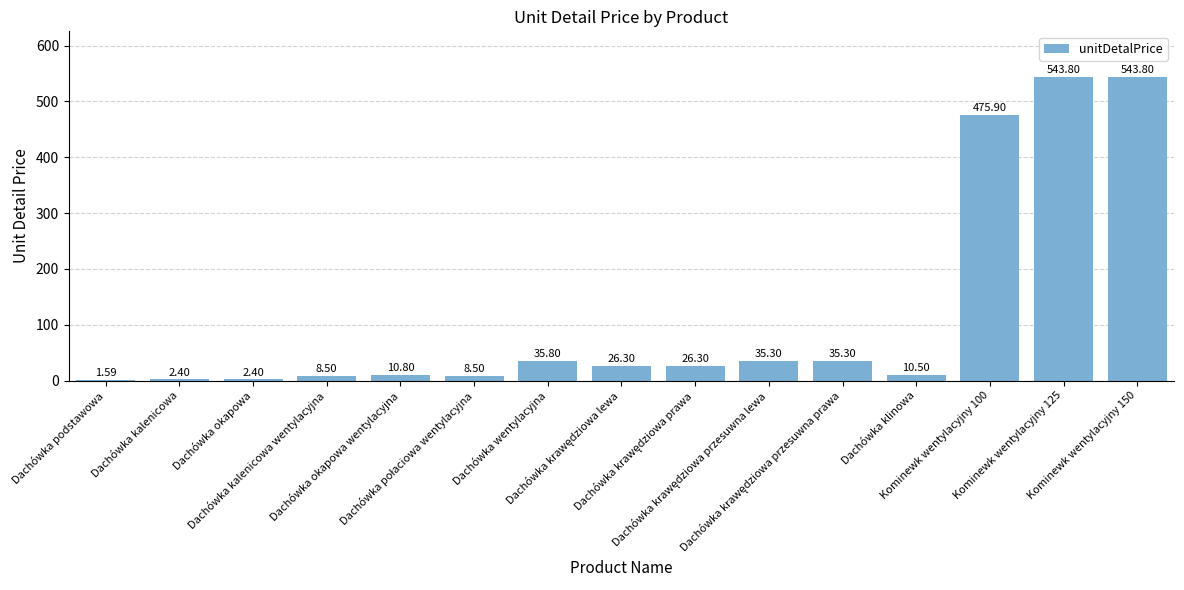

What is the sum of all values?

1767.2